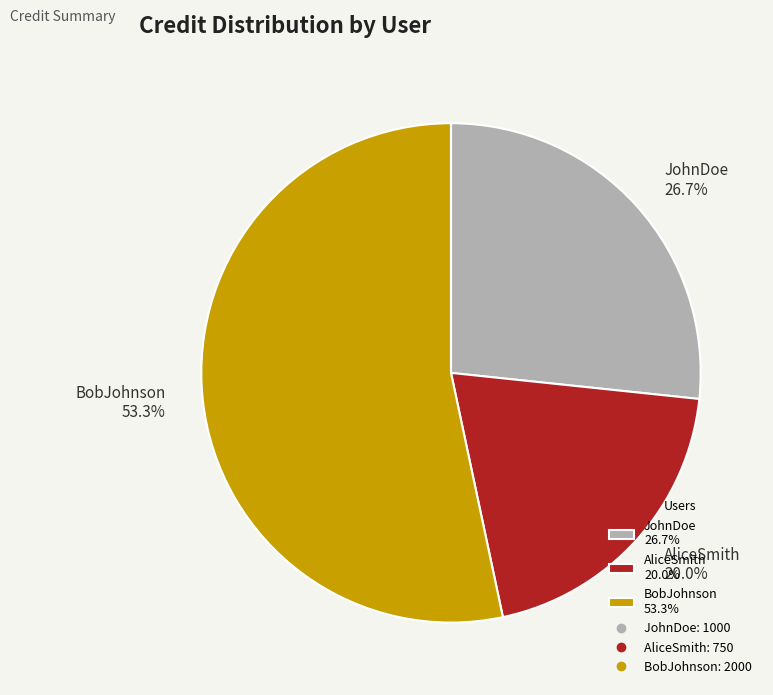

The JohnDoe slice represents 14% of the pie. True or false?

False